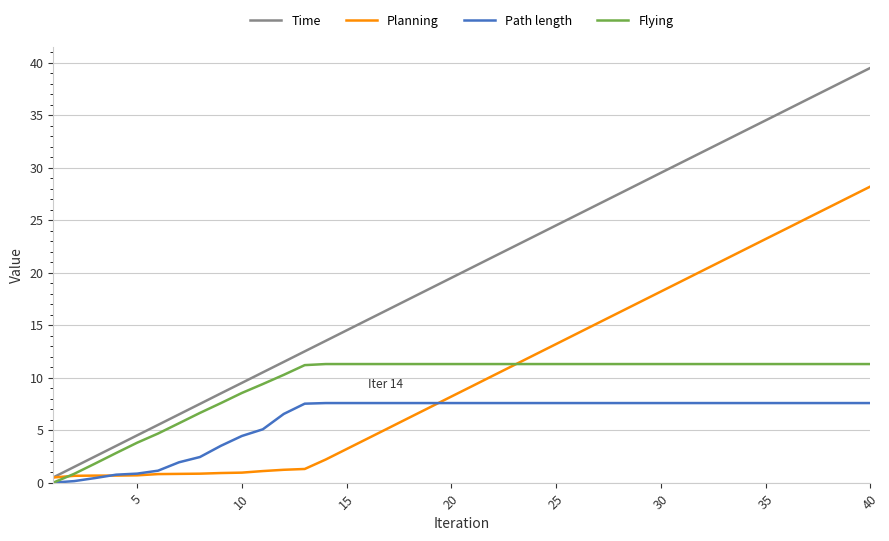

Which series has the widest spread of values?

Time